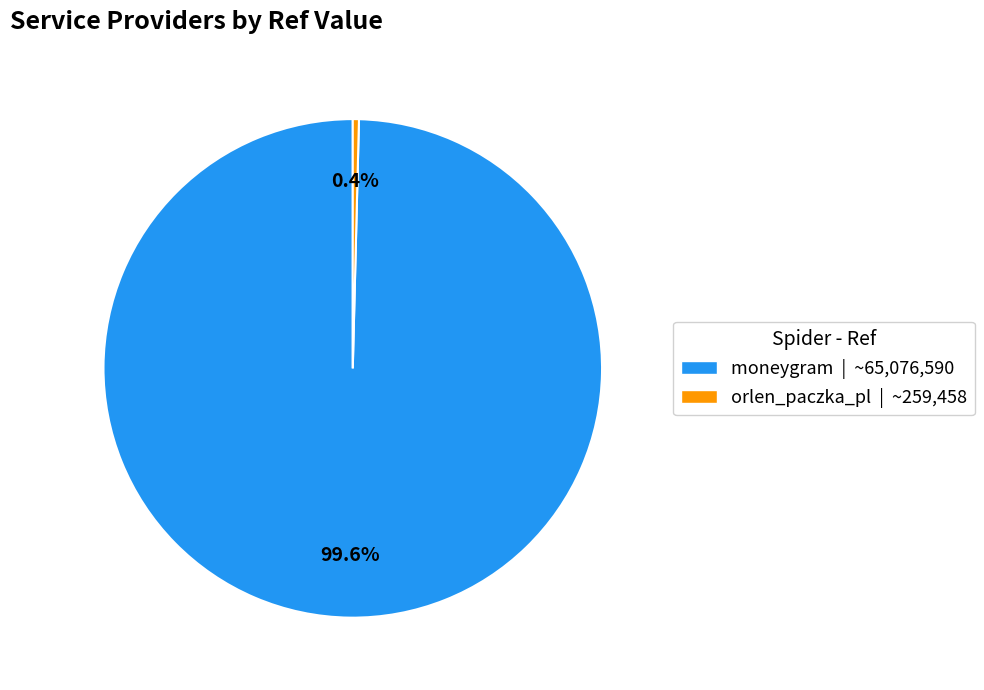

Which has a higher value, orlen_paczka_pl | ~259,458 or moneygram | ~65,076,590?

moneygram | ~65,076,590